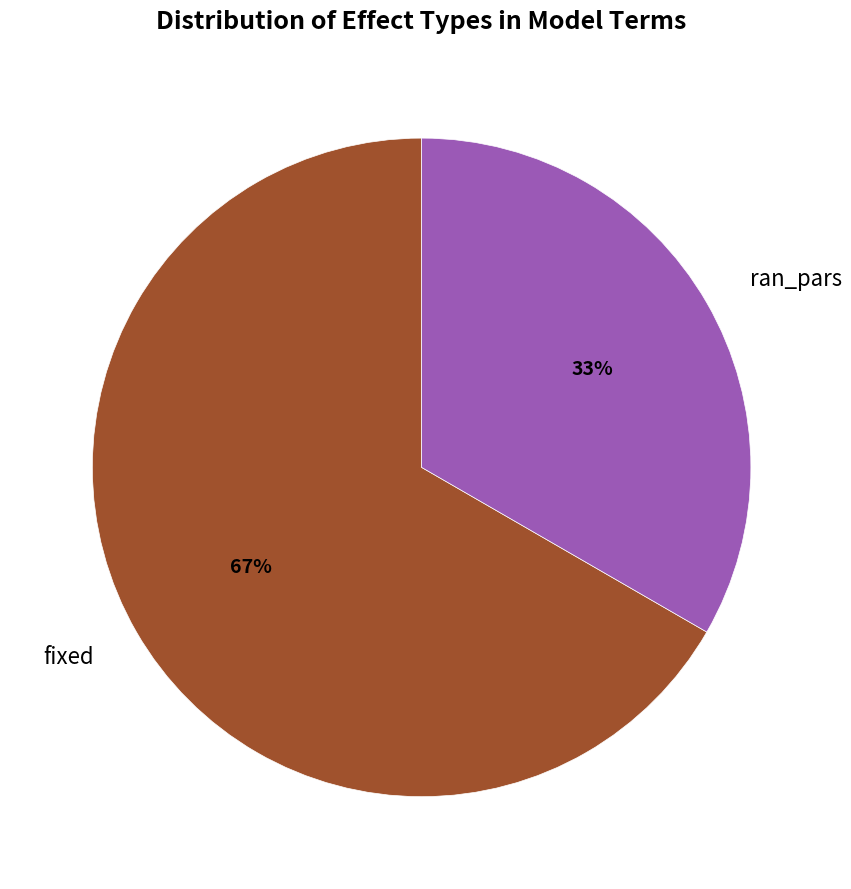

Count the number of slices in the pie.

2